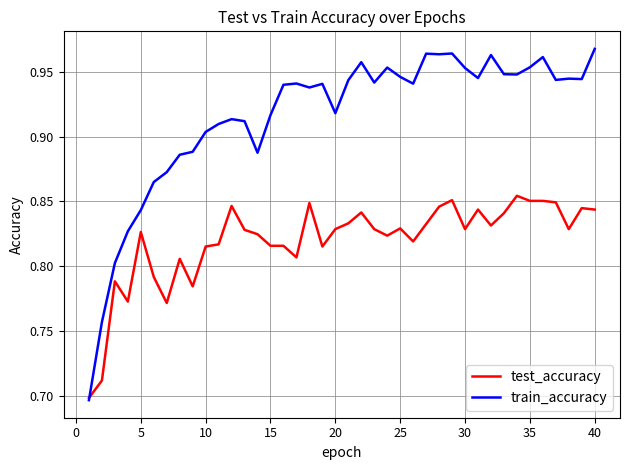

Rank the series by their average value, from highest to lowest.

train_accuracy, test_accuracy